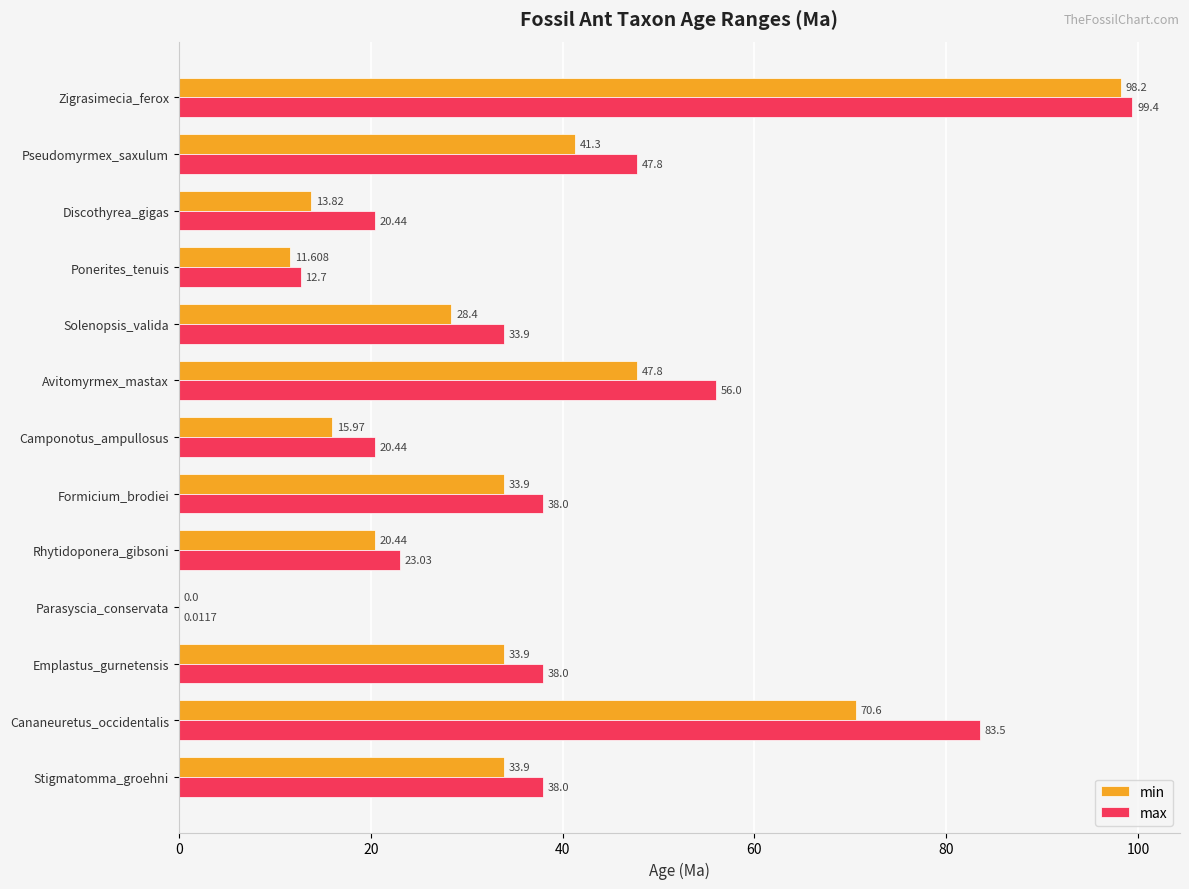

At which label is max closest to 49?

Pseudomyrmex_saxulum